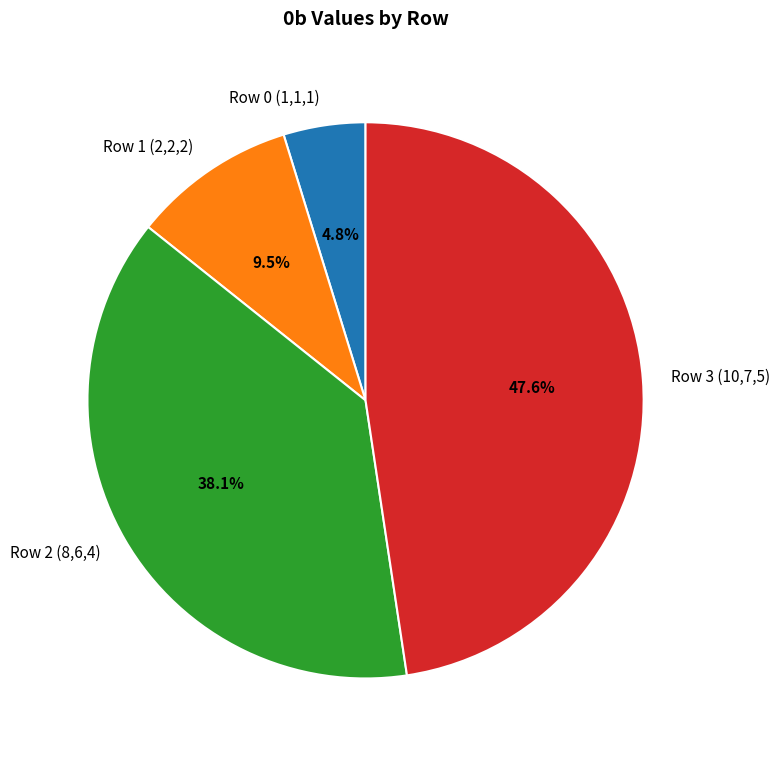

Rank the categories by value from highest to lowest.

Row 3 (10,7,5), Row 2 (8,6,4), Row 1 (2,2,2), Row 0 (1,1,1)